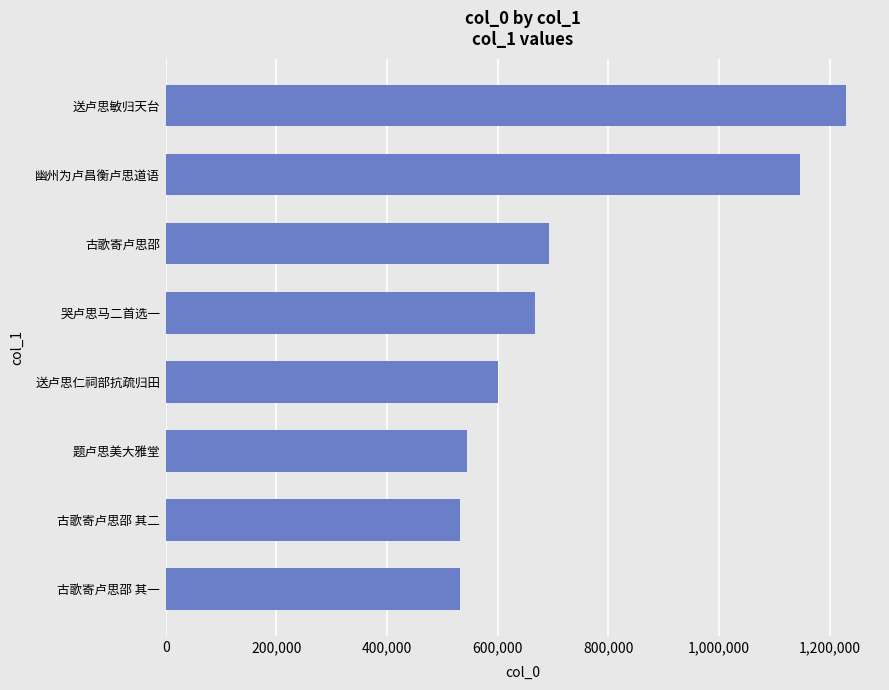

What is the sum of the values at 送卢思仁祠部抗疏归田 and 古歌寄卢思邵 其一?

1131574